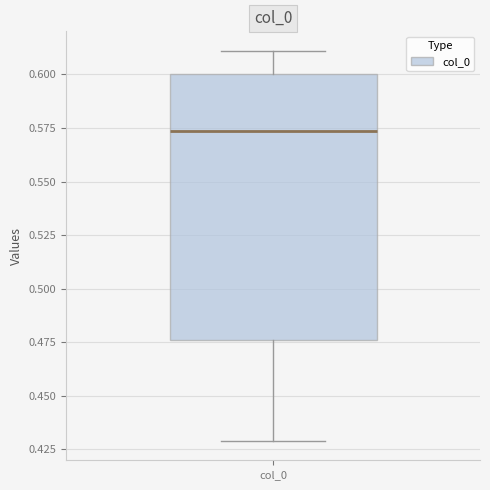

Where is the lower edge of the box for col_0 on the y-axis? The values are not printed on the chart, so give them approximately, as read against the axis.

0.475